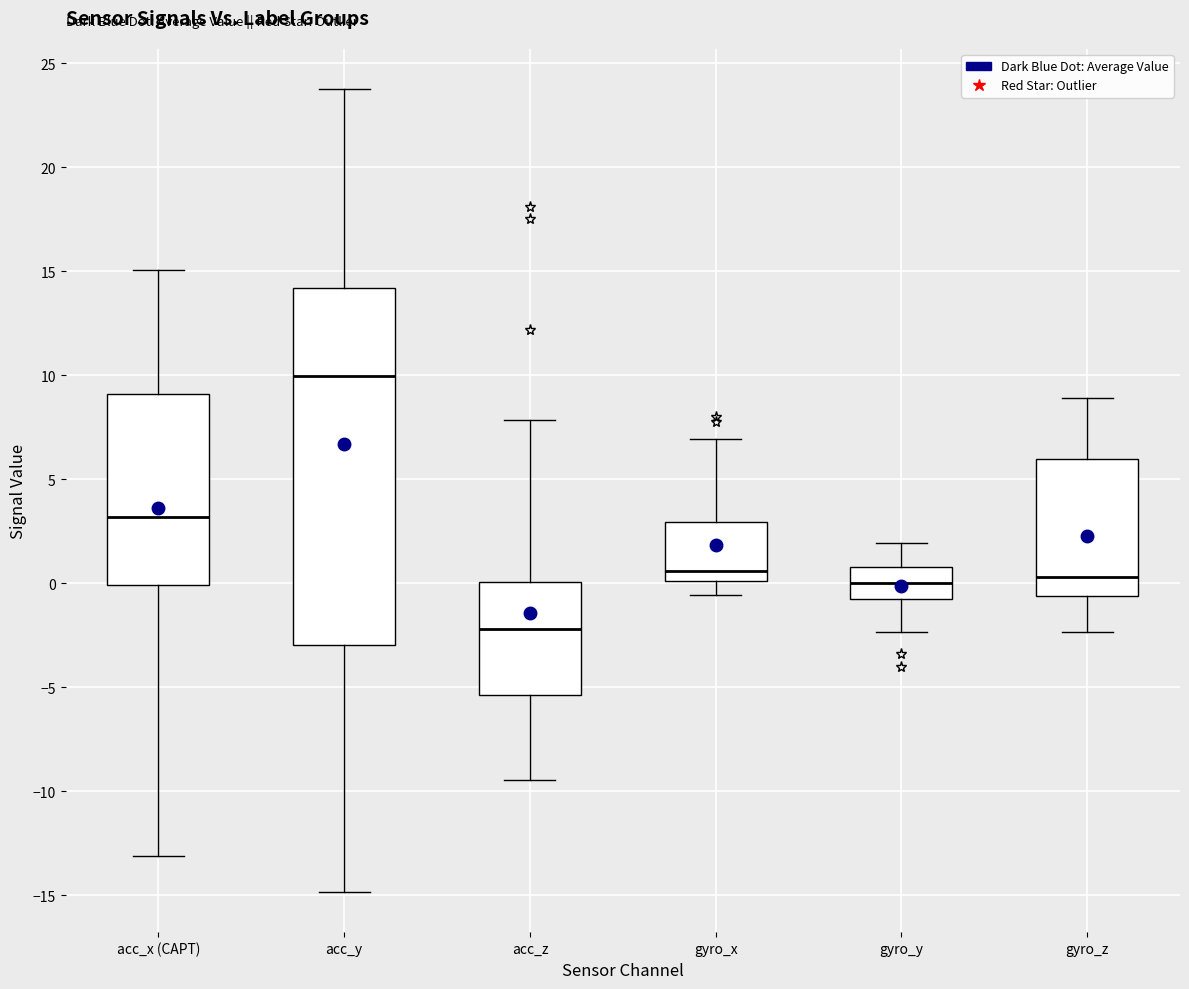

Which box's median line is the lowest?

acc_z